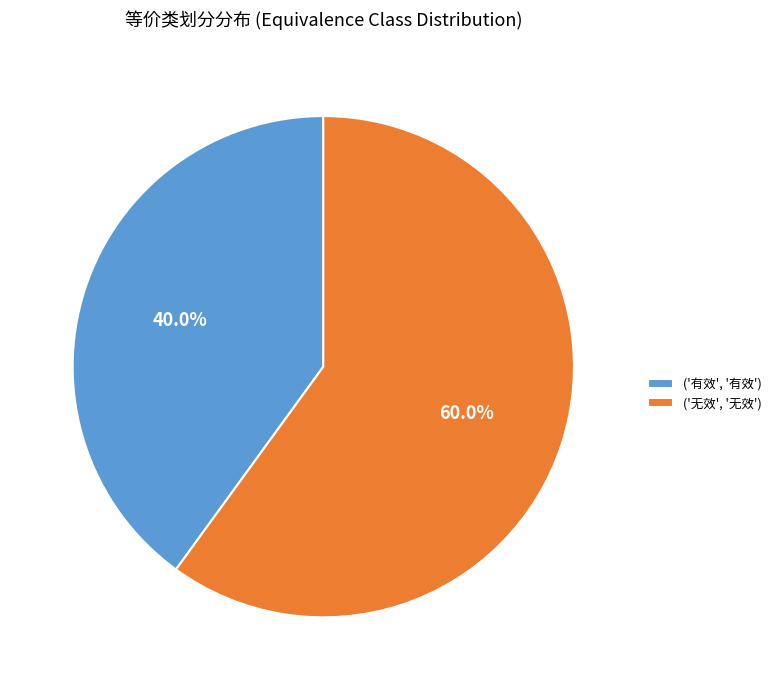

Is there any slice that represents more than half of the pie?

Yes